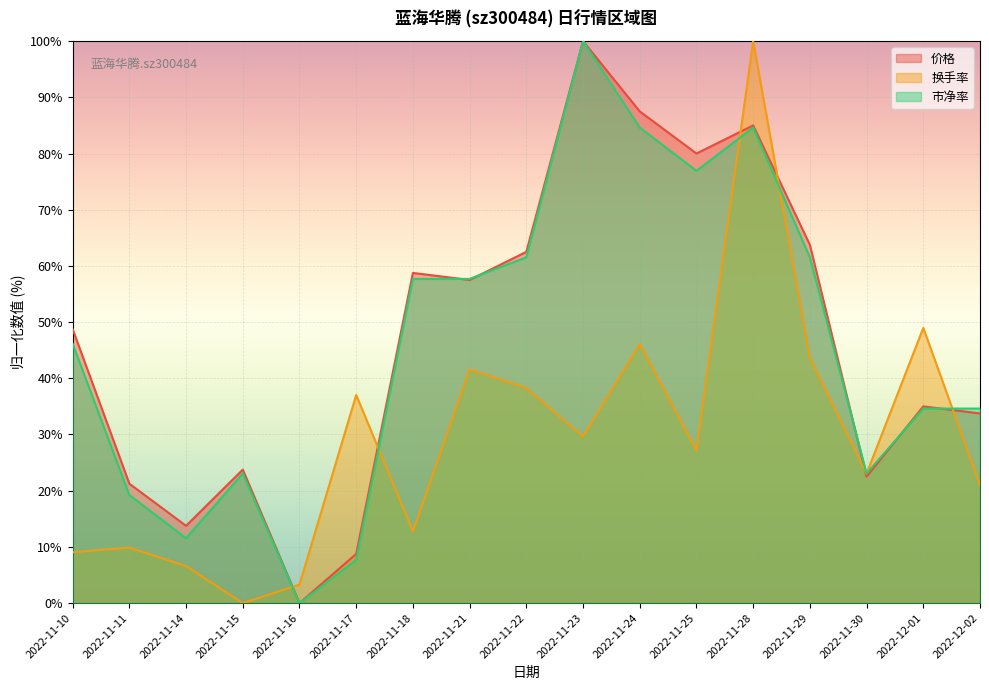

Between 2022-11-24 and 2022-11-25, which series saw the biggest shift?

换手率